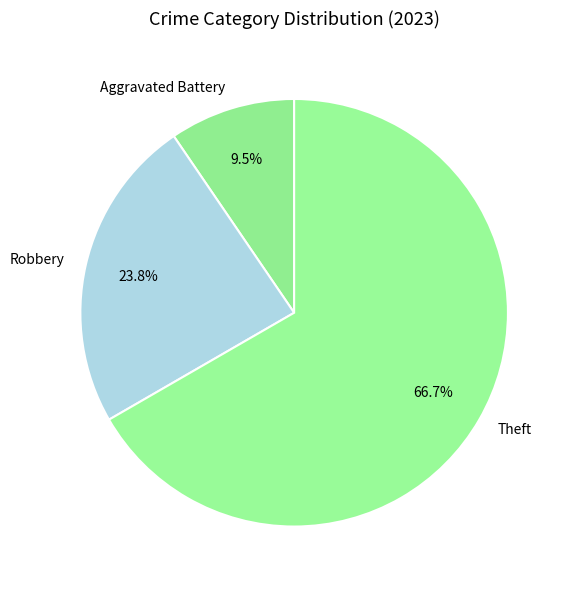

What percentage is the Robbery slice, to the nearest percent?

24%